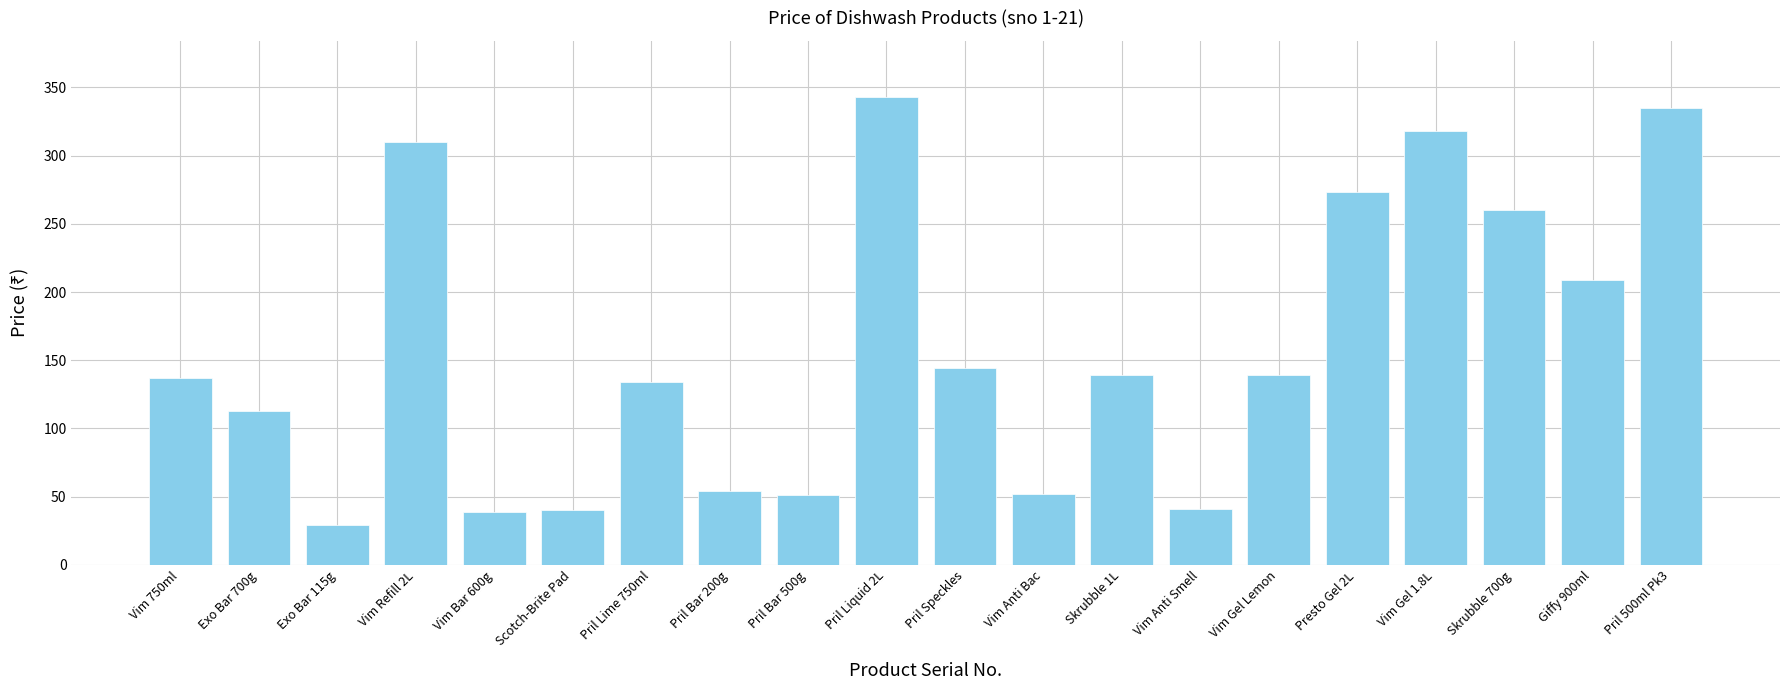

What is the average value?

158